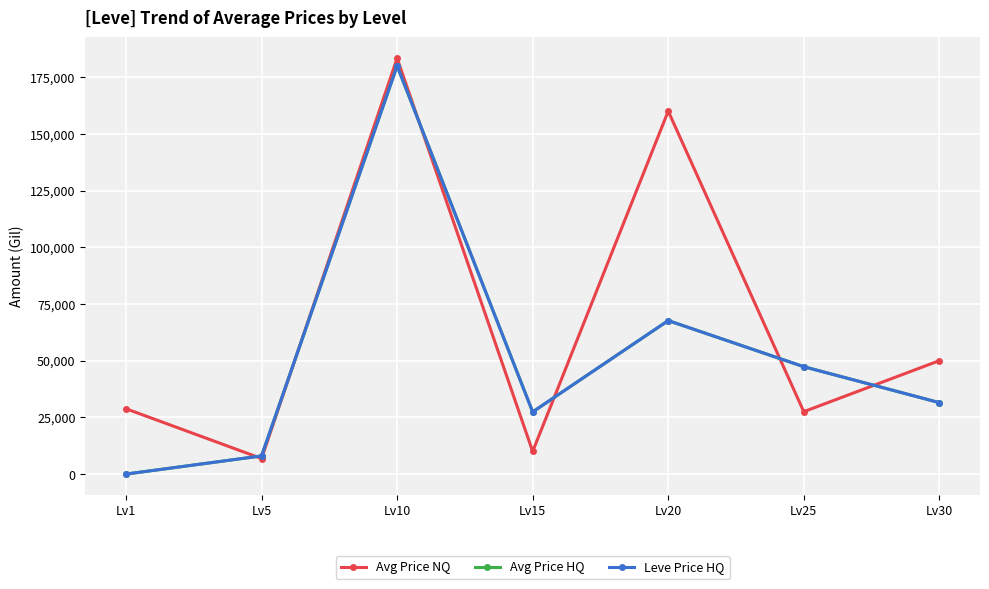

Is this an area chart (filled region under the line)?

No